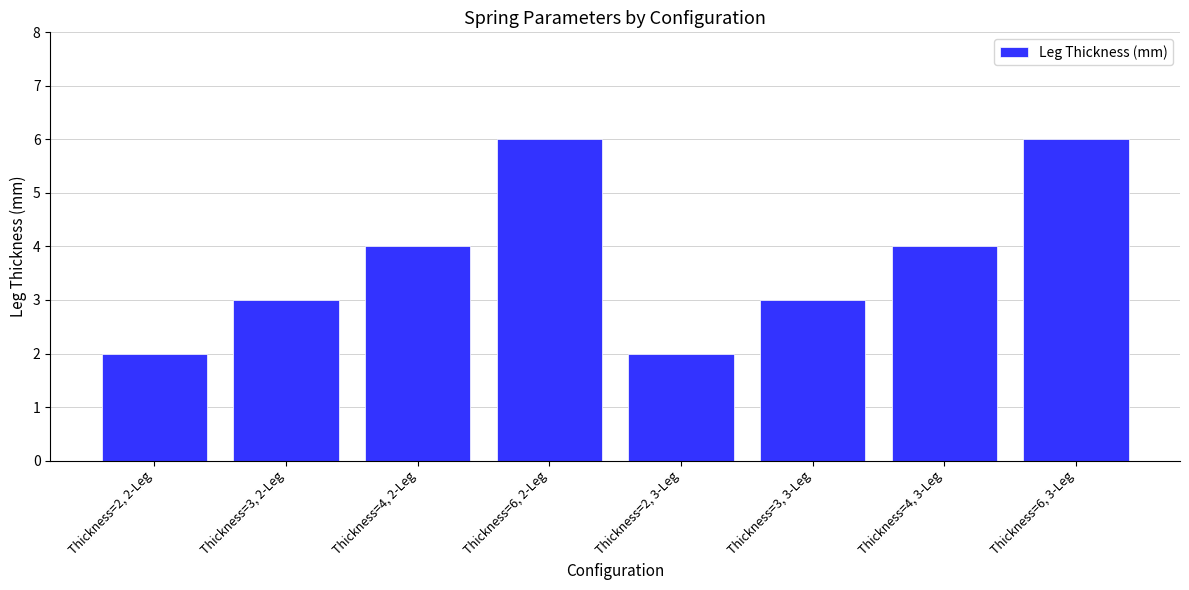

What is the label of the 1st bar from the right?

Thickness=6, 3-Leg